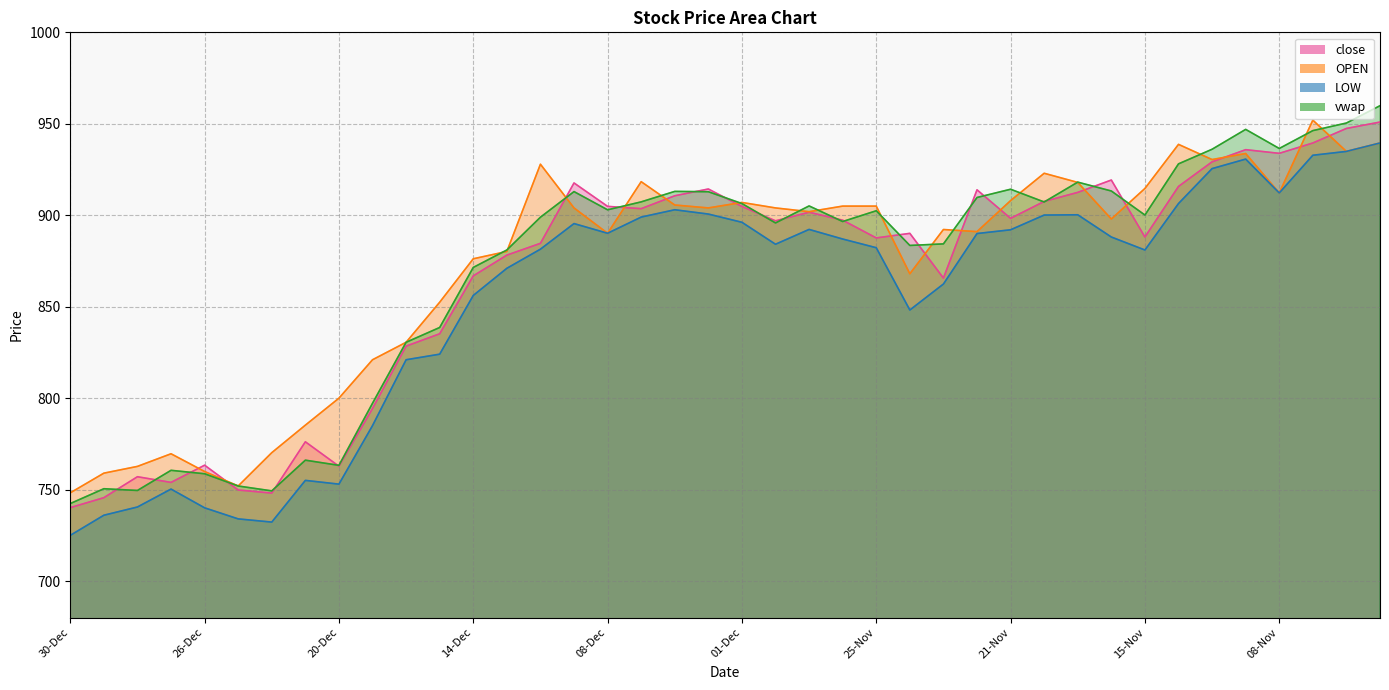

What is the label of the 14th point from the left?

13-Dec